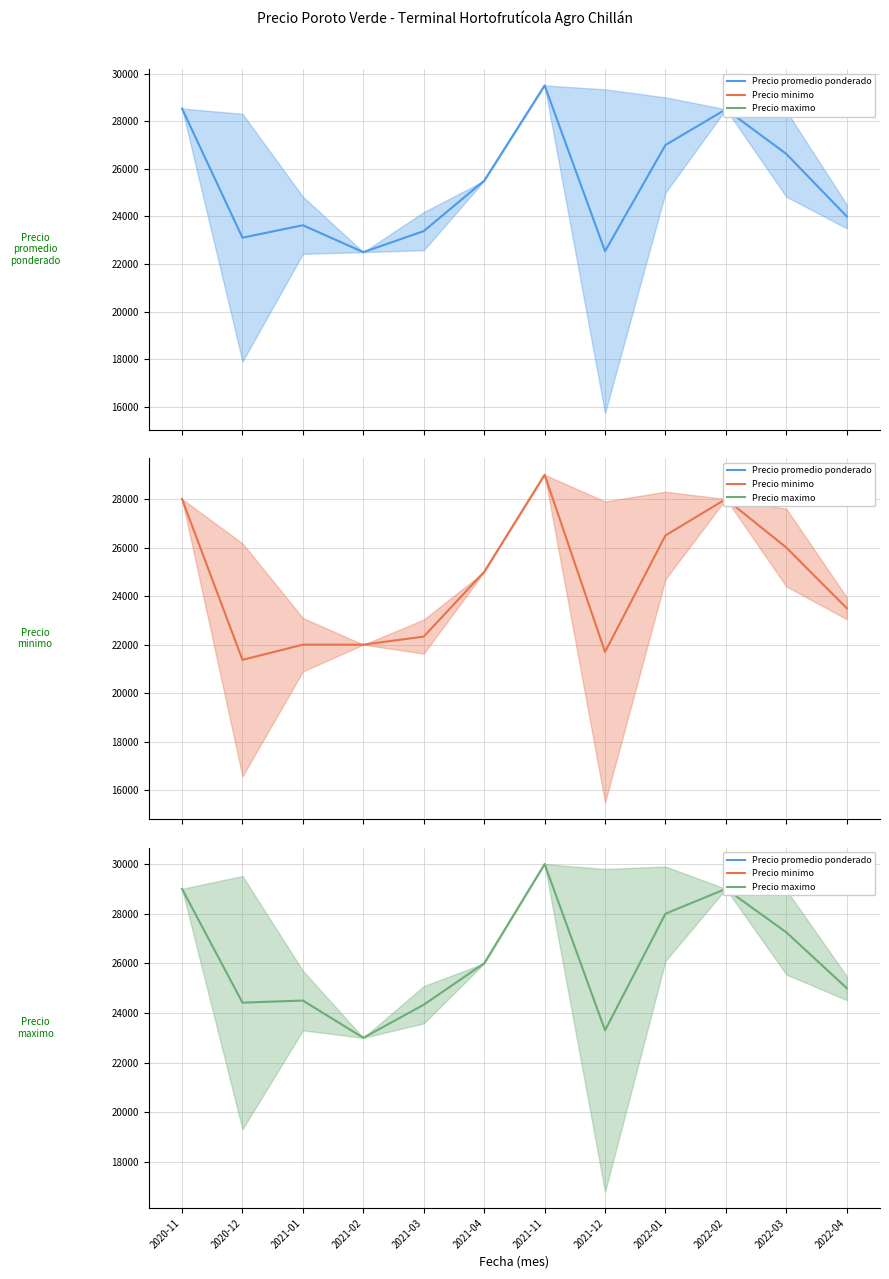

What are all the series names shown in the legend?

Precio promedio ponderado, Precio minimo, Precio maximo